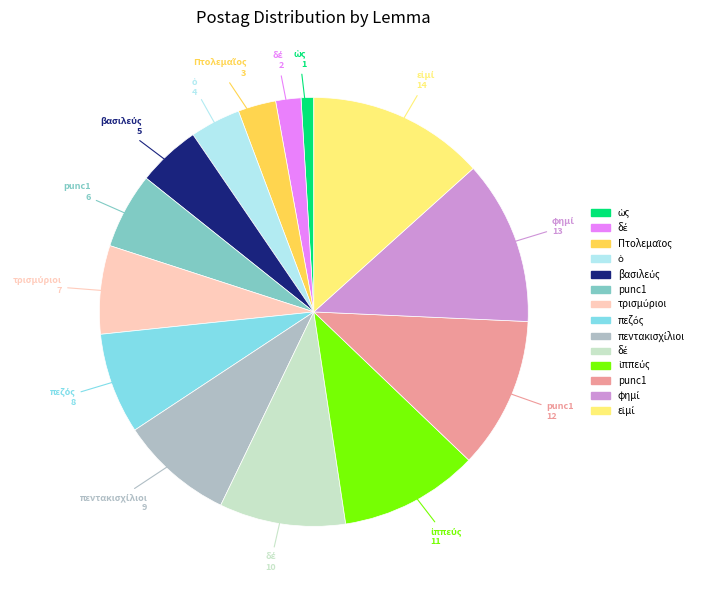

Is there a majority slice in this chart?

No